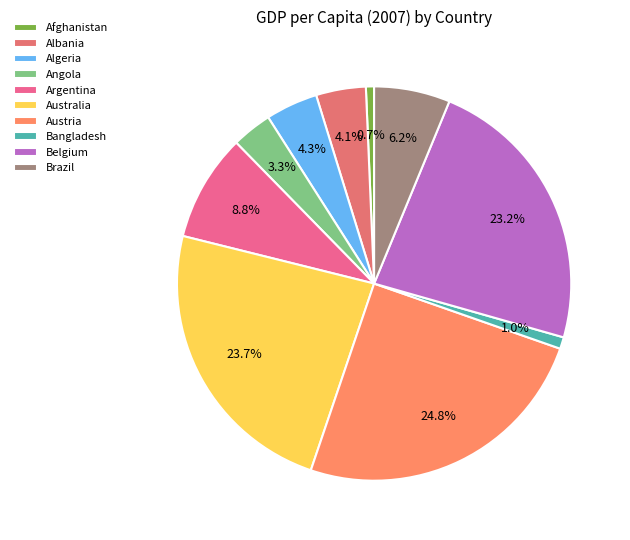

Approximately how many times larger is the value at Bangladesh compared to Algeria?

0.2